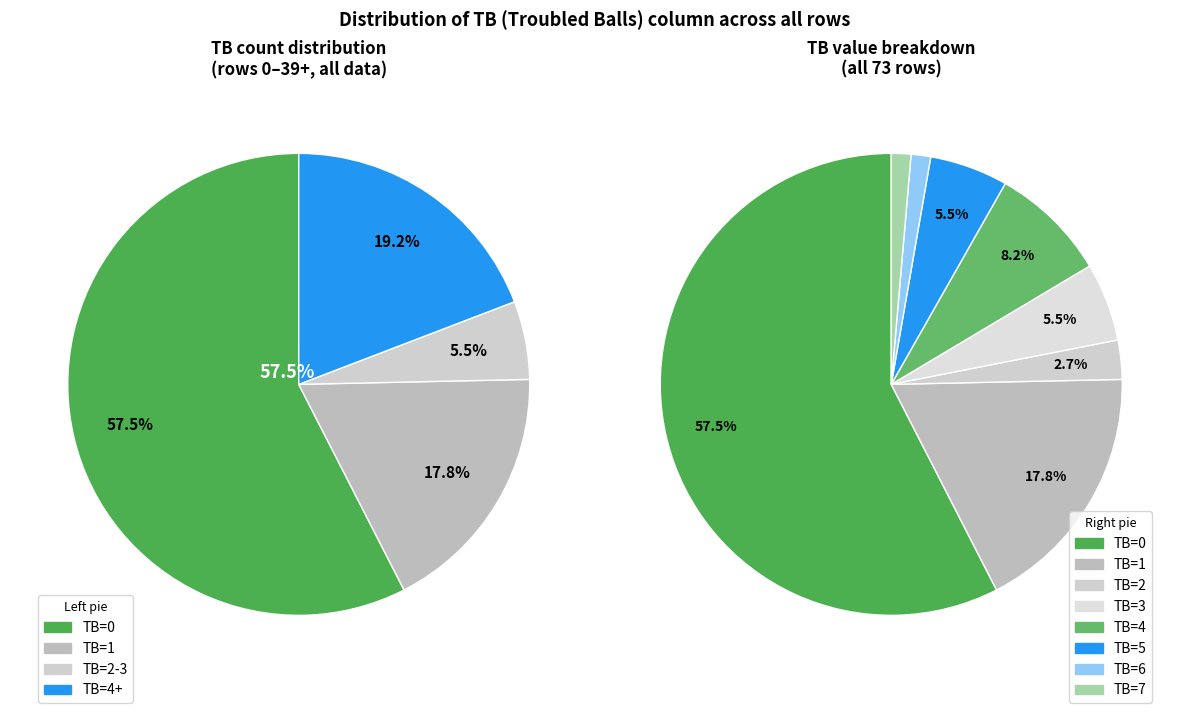

Does TB=0 represent more than half of the total?

Yes